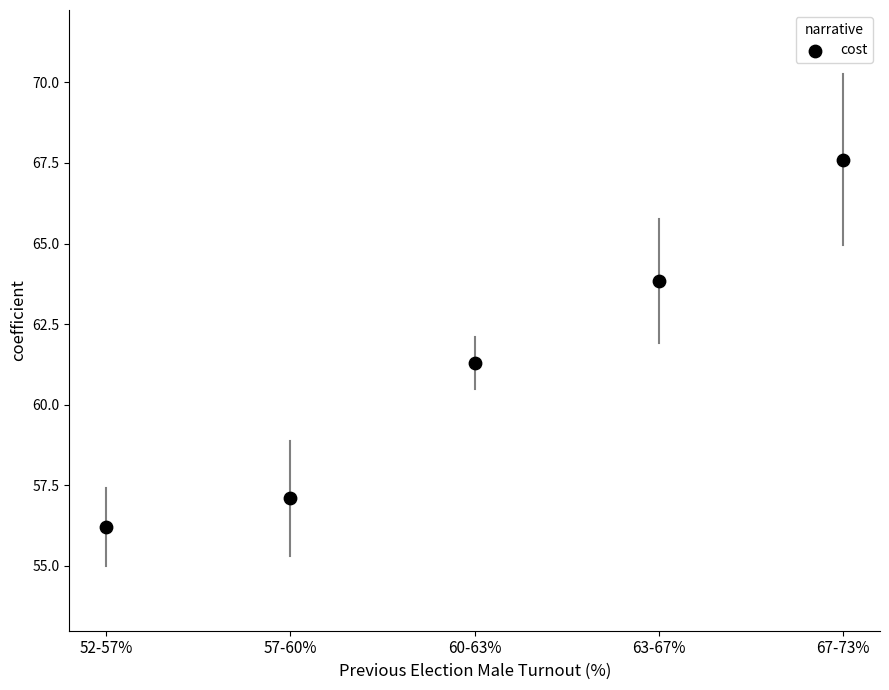

What is the average Y value?

61.2